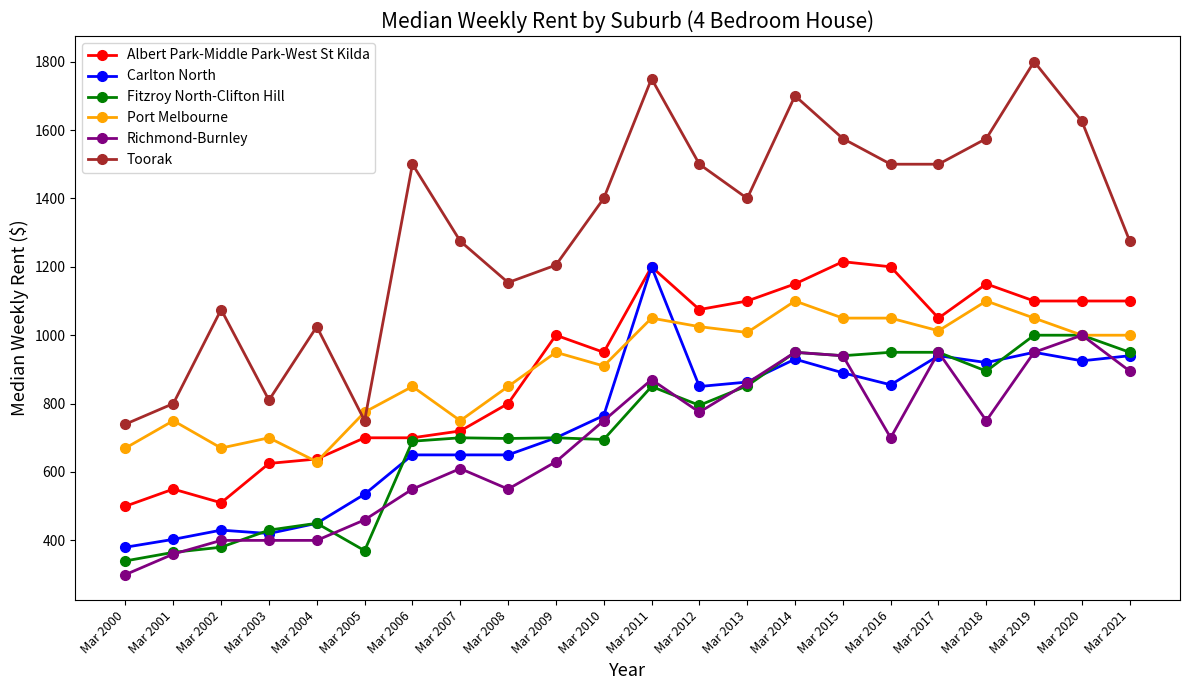

The Albert Park-Middle Park-West St Kilda series shows 376 at Mar 2003. True or false?

False